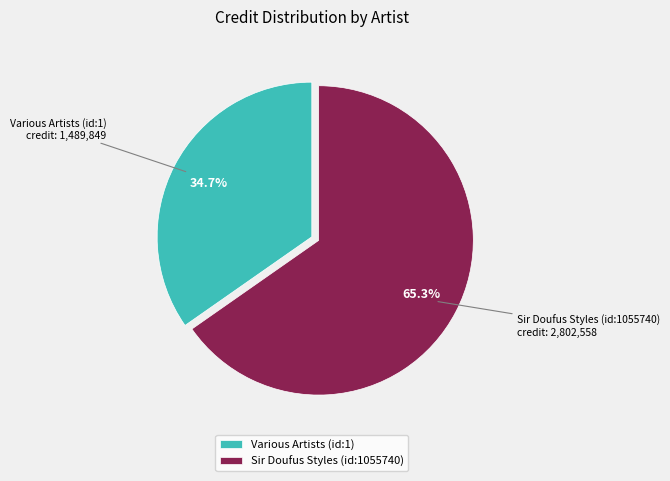

What percentage is the Sir Doufus Styles (id:1055740) slice, to the nearest percent?

65%